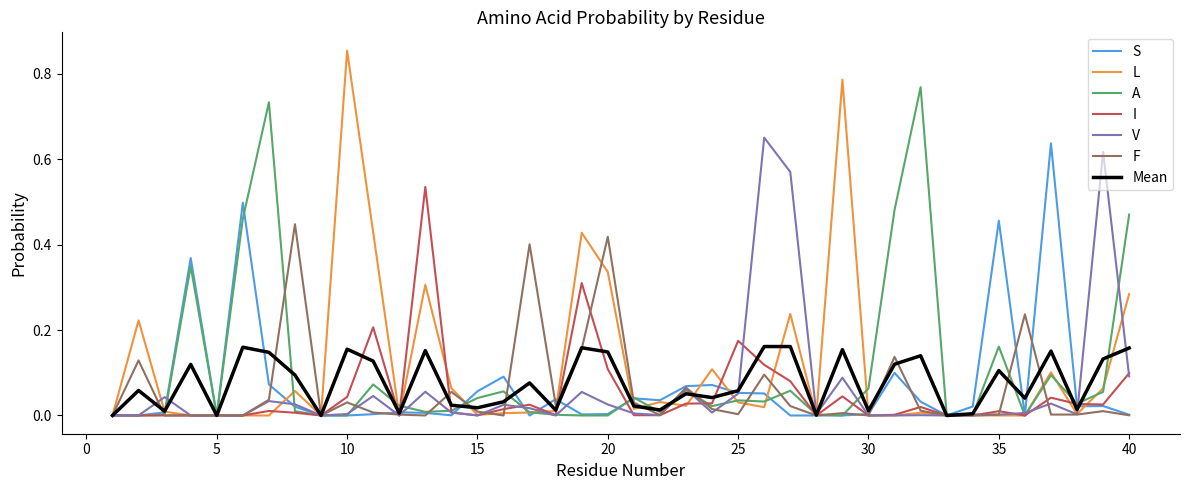

Which series has the widest spread of values?

L